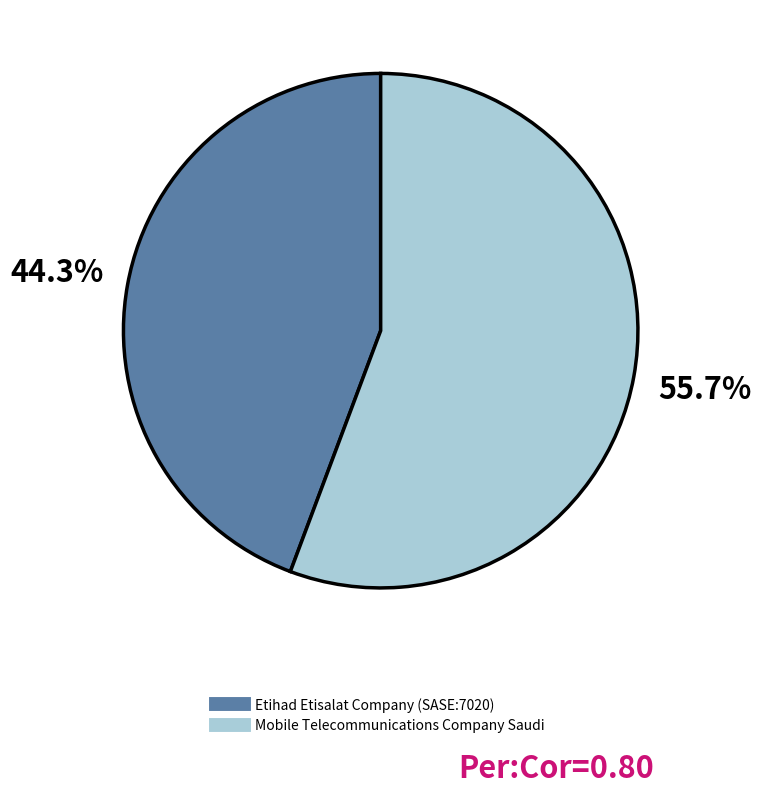

Count the number of slices in the pie.

2